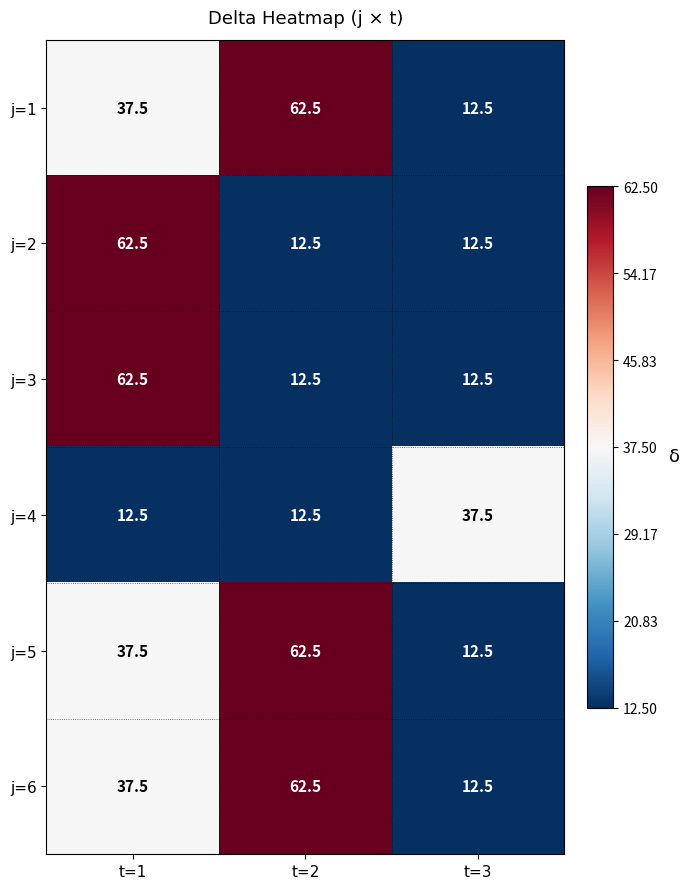

What is the spread (max minus min) of values at t=1?

50.0